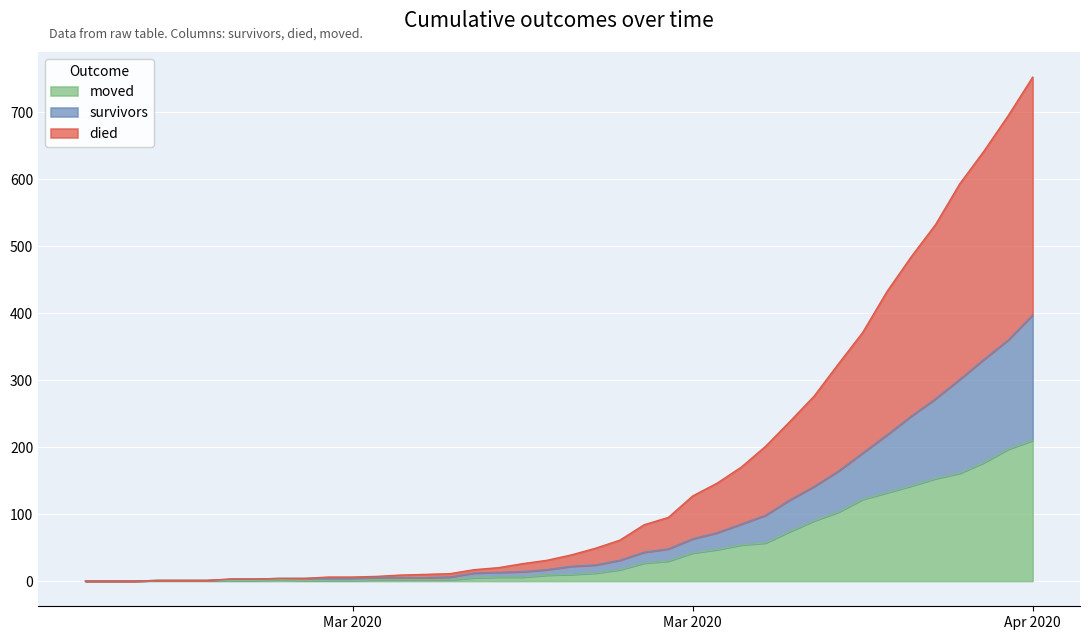

True or false: survivors has more than 1 interior local peaks.

False